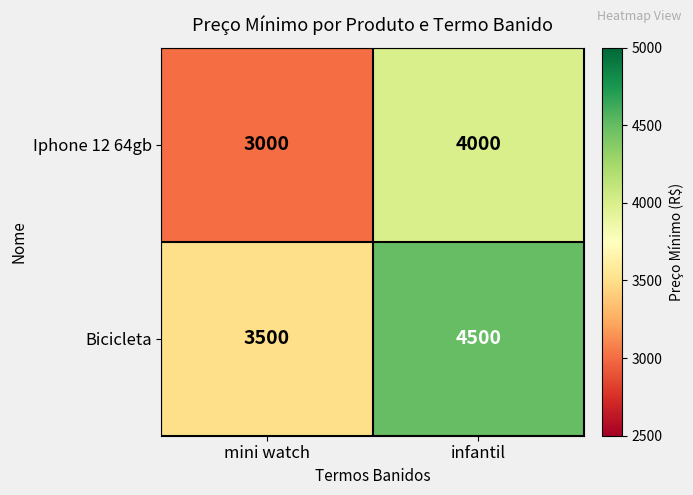

What value does the Iphone 12 64gb series have at infantil, to the nearest 100?

4000